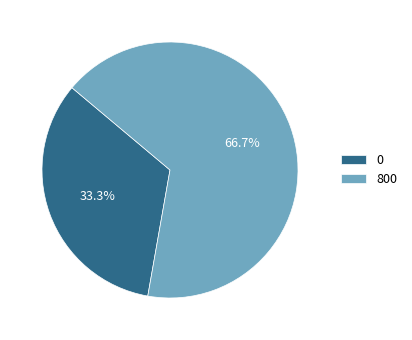

Combined, do 0 and 800 account for over 50%?

Yes